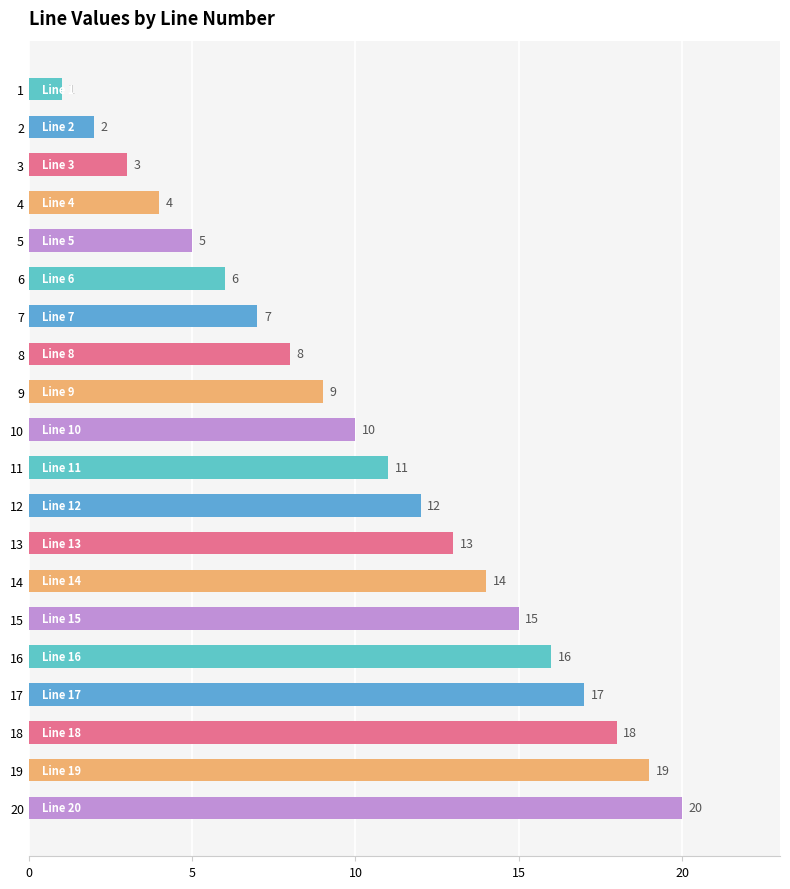

The value at 12 is 4. True or false?

False